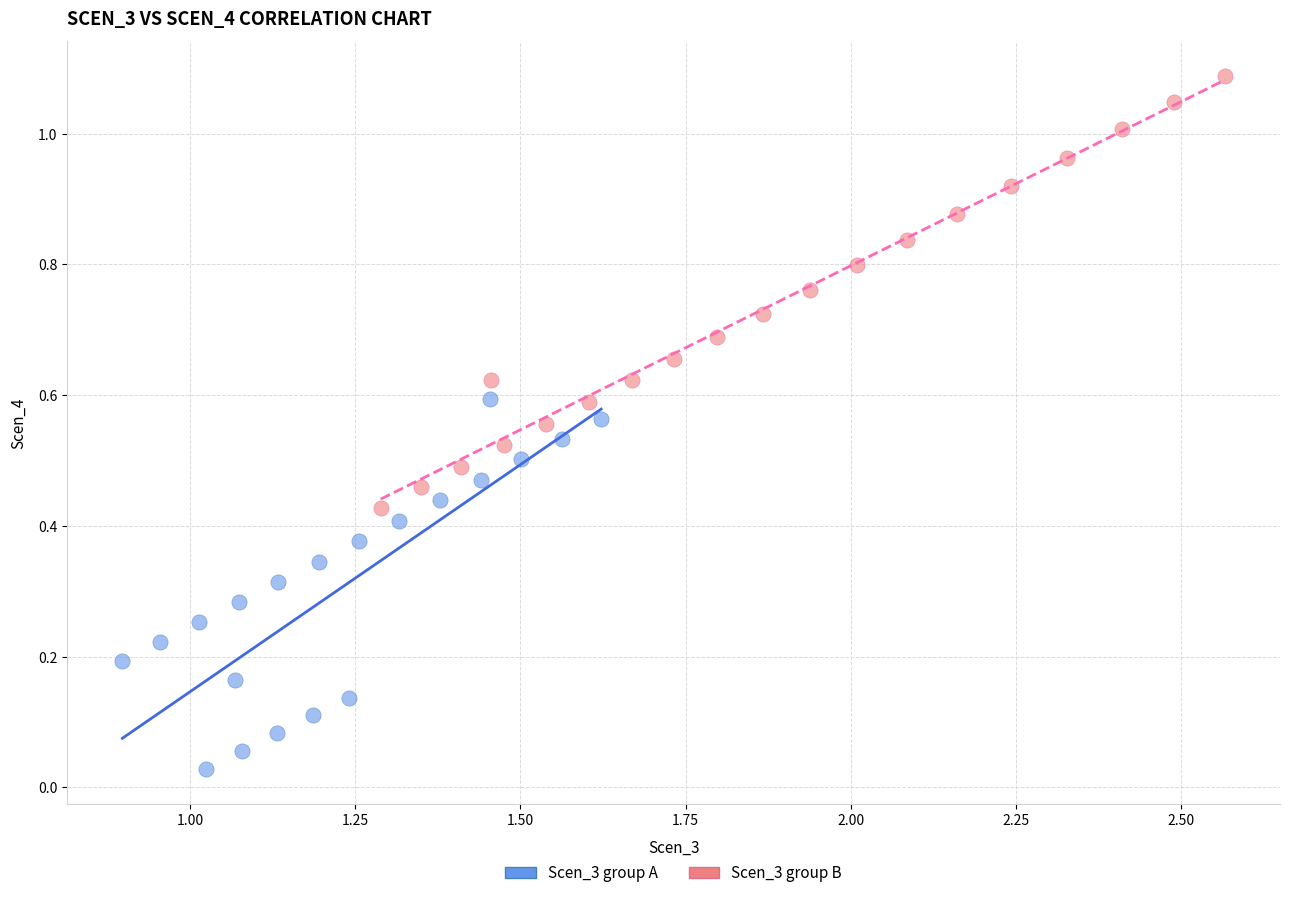

Which series reaches the maximum Y coordinate?

Scen_3 group B